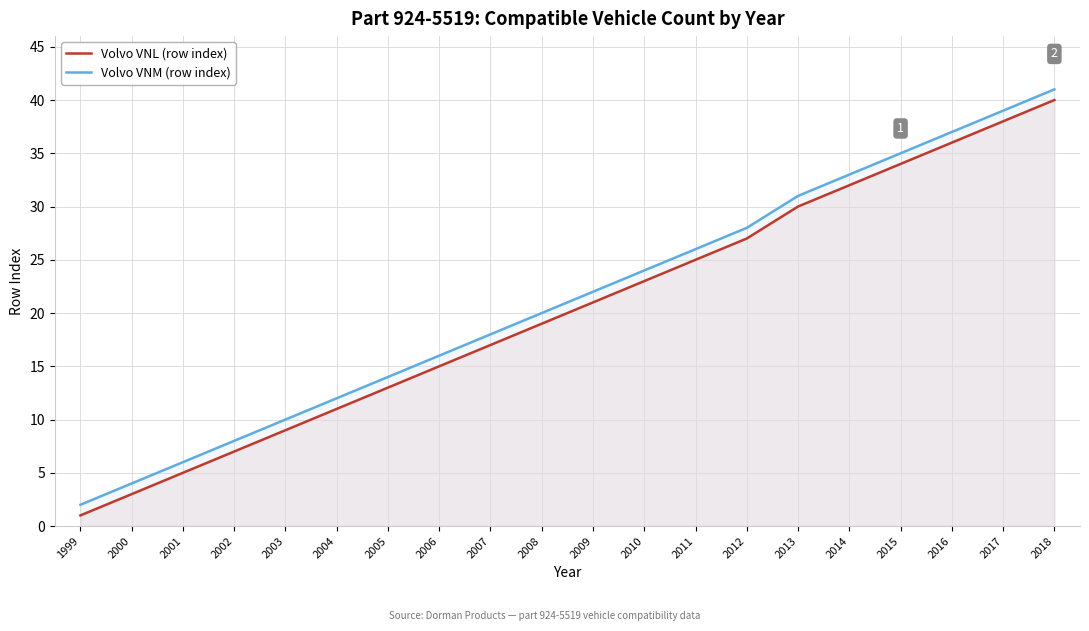

Is the value of Volvo VNM (row index) at 2018 greater than the value of Volvo VNL (row index) at 2003?

Yes